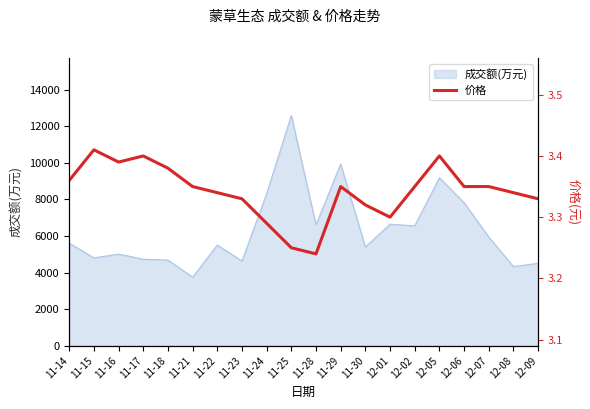

Rank the categories by value from lowest to highest.

11-28, 11-25, 11-24, 12-01, 11-30, 11-23, 12-09, 11-22, 12-08, 11-21, 11-29, 12-02, 12-06, 12-07, 11-14, 11-18, 11-16, 11-17, 12-05, 11-15